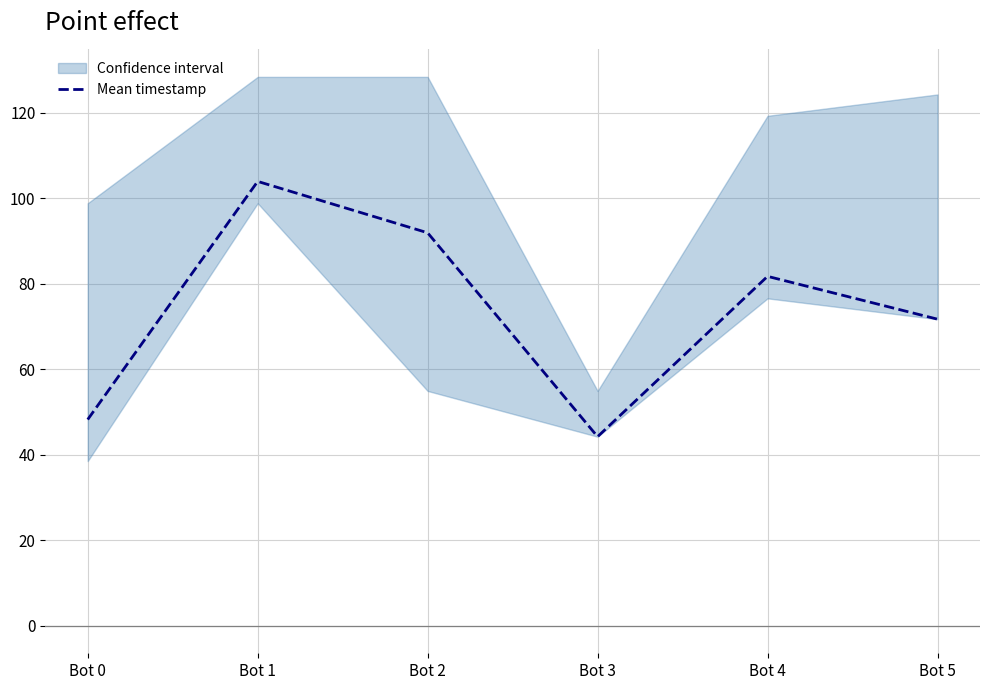

Count the number of values greater than 81.

3